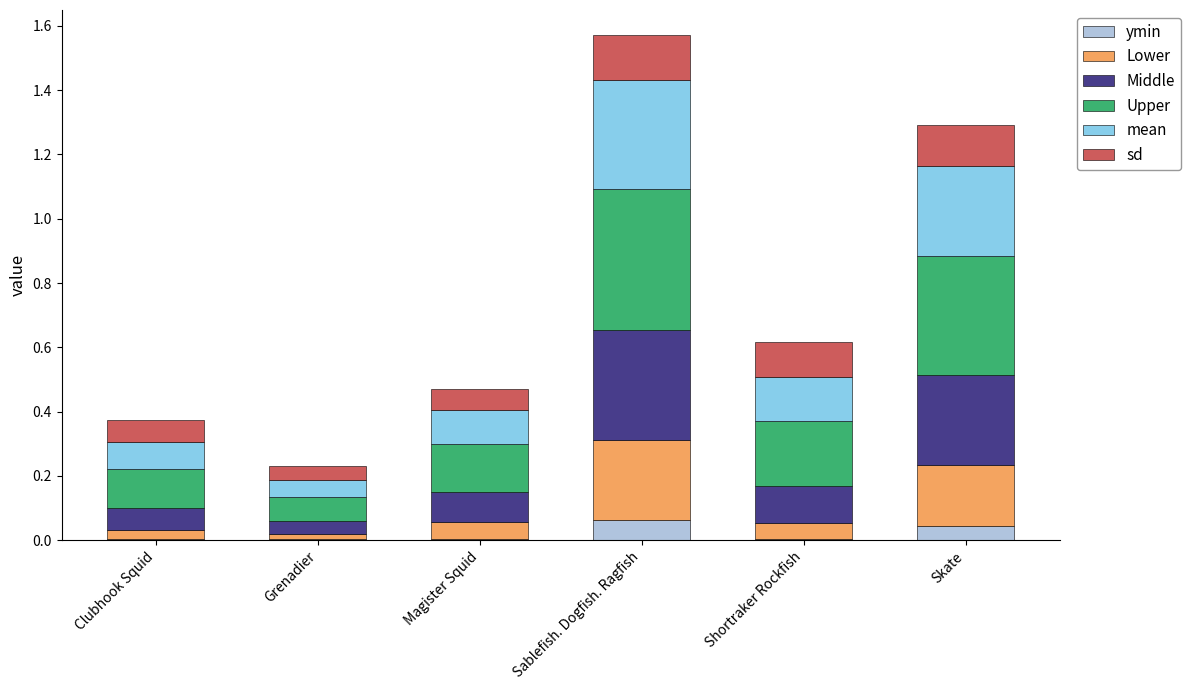

At which category is the sum across all series the highest?

Sablefish. Dogfish. Ragfish